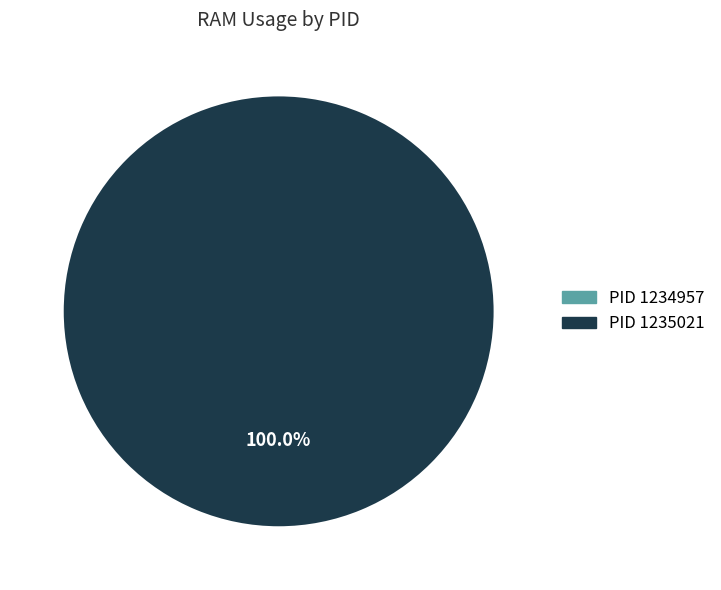

Rank the categories by value from highest to lowest.

PID 1235021, PID 1234957